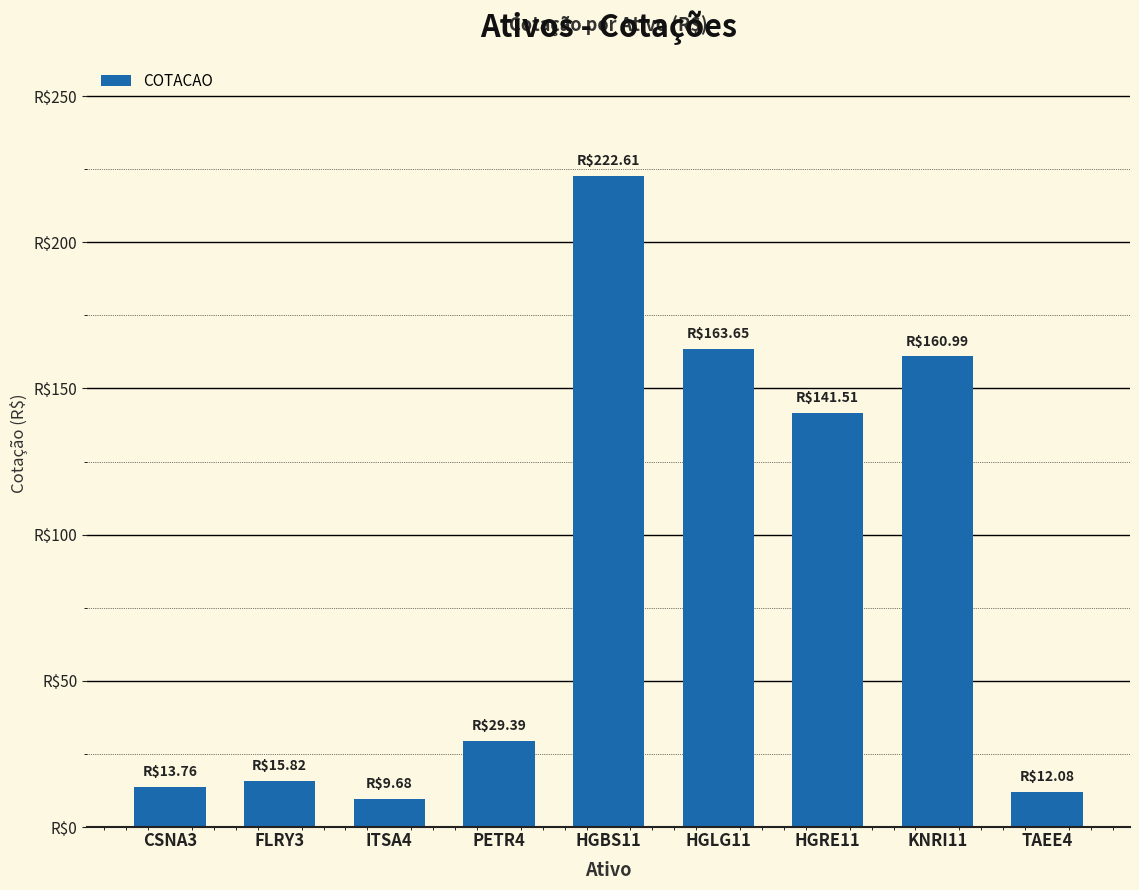

Reading left to right, transcribe all the data shown in this chart.

13.8	15.8	9.7	29.4	222.6	163.7	141.5	161.0	12.1